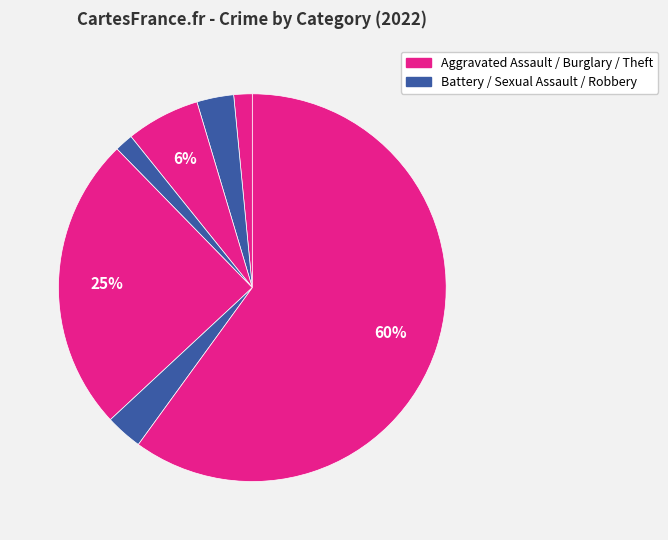

Is there a majority slice in this chart?

Yes